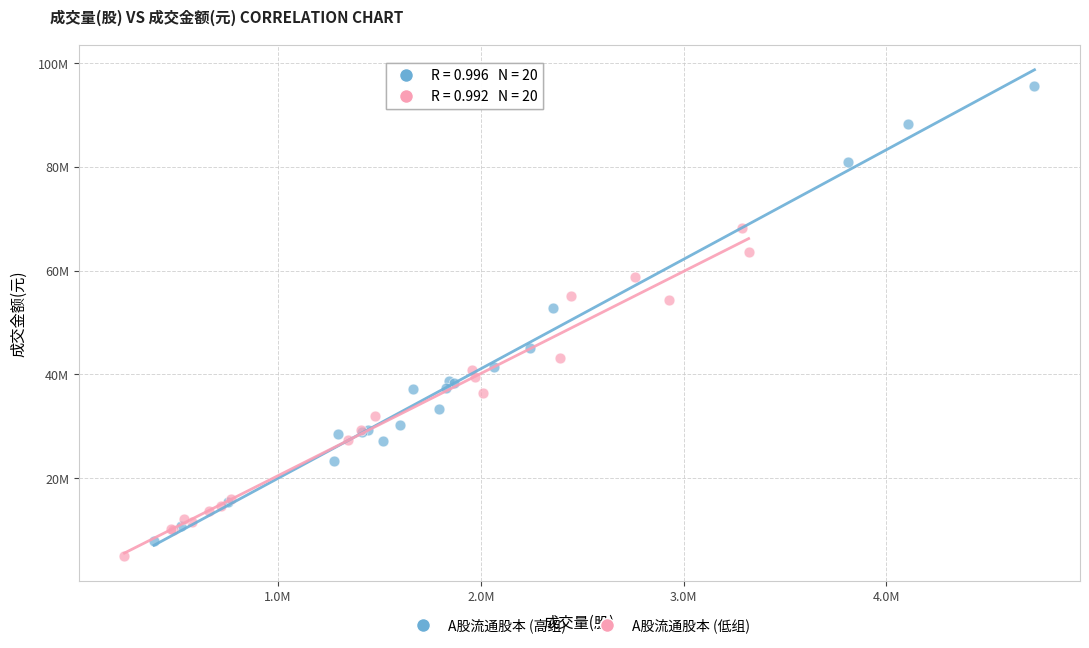

Which series has the largest Y range (max minus min)?

A股流通股本 (高组)